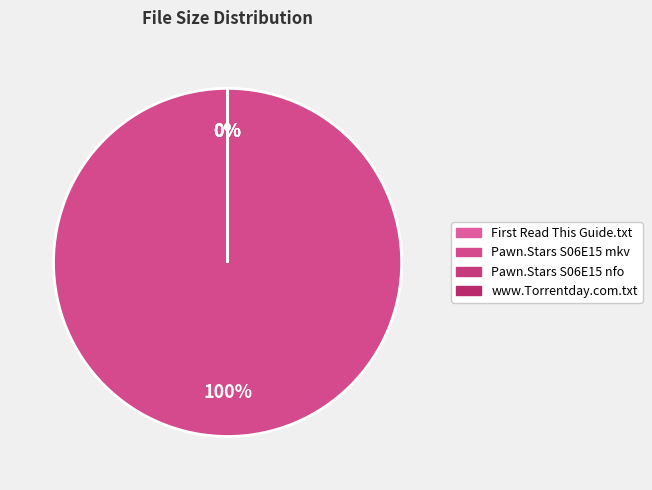

What portion of the pie excludes www.Torrentday.com.txt?

100.0%